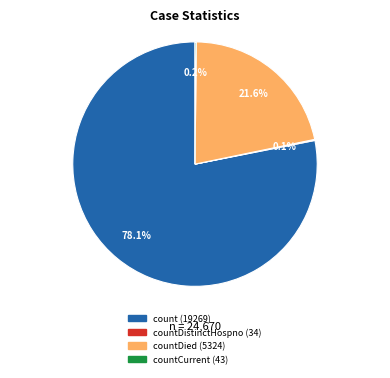

Does any single category account for the majority?

Yes